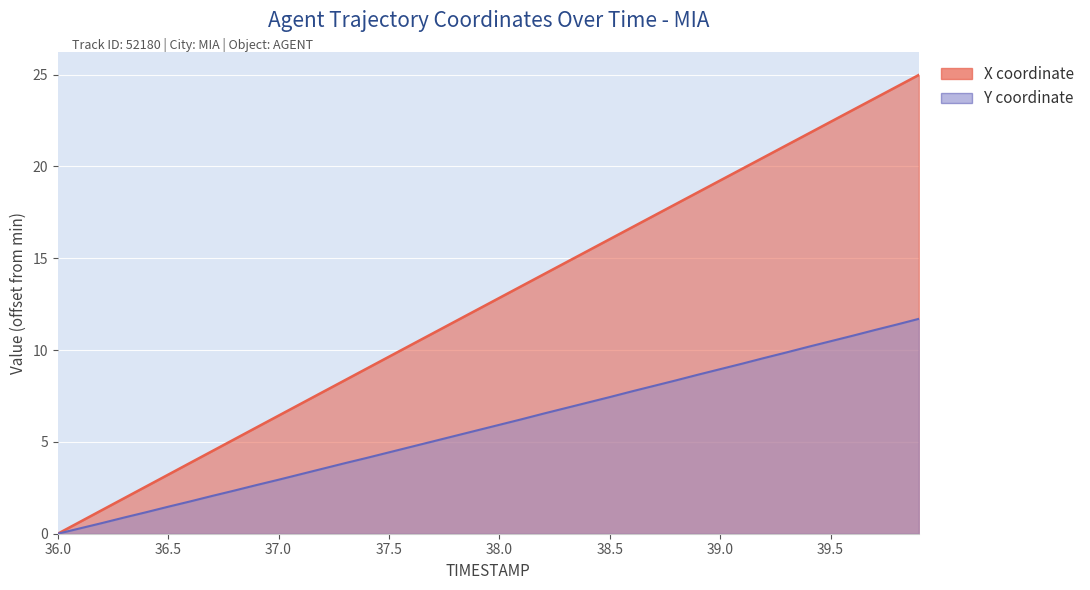

What is the value of the Y point at the 39th from the left?

11.4